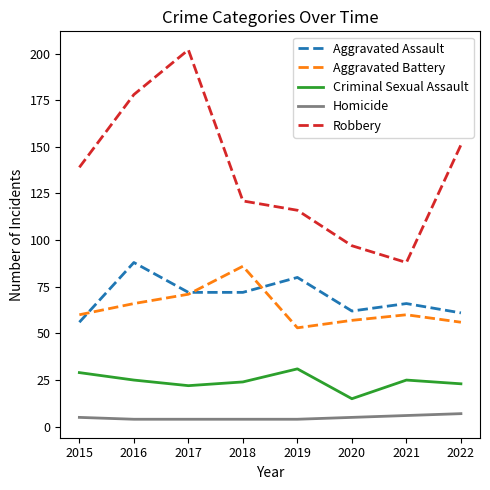

Reading right to left, what are all the values shown in this chart?

Aggravated Assault: 2022=61	2021=66	2020=62	2019=80	2018=72	2017=72	2016=88	2015=56
Aggravated Battery: 2022=56	2021=60	2020=57	2019=53	2018=86	2017=71	2016=66	2015=60
Criminal Sexual Assault: 2022=23	2021=25	2020=15	2019=31	2018=24	2017=22	2016=25	2015=29
Homicide: 2022=7	2021=6	2020=5	2019=4	2018=4	2017=4	2016=4	2015=5
Robbery: 2022=151	2021=88	2020=97	2019=116	2018=121	2017=202	2016=178	2015=139